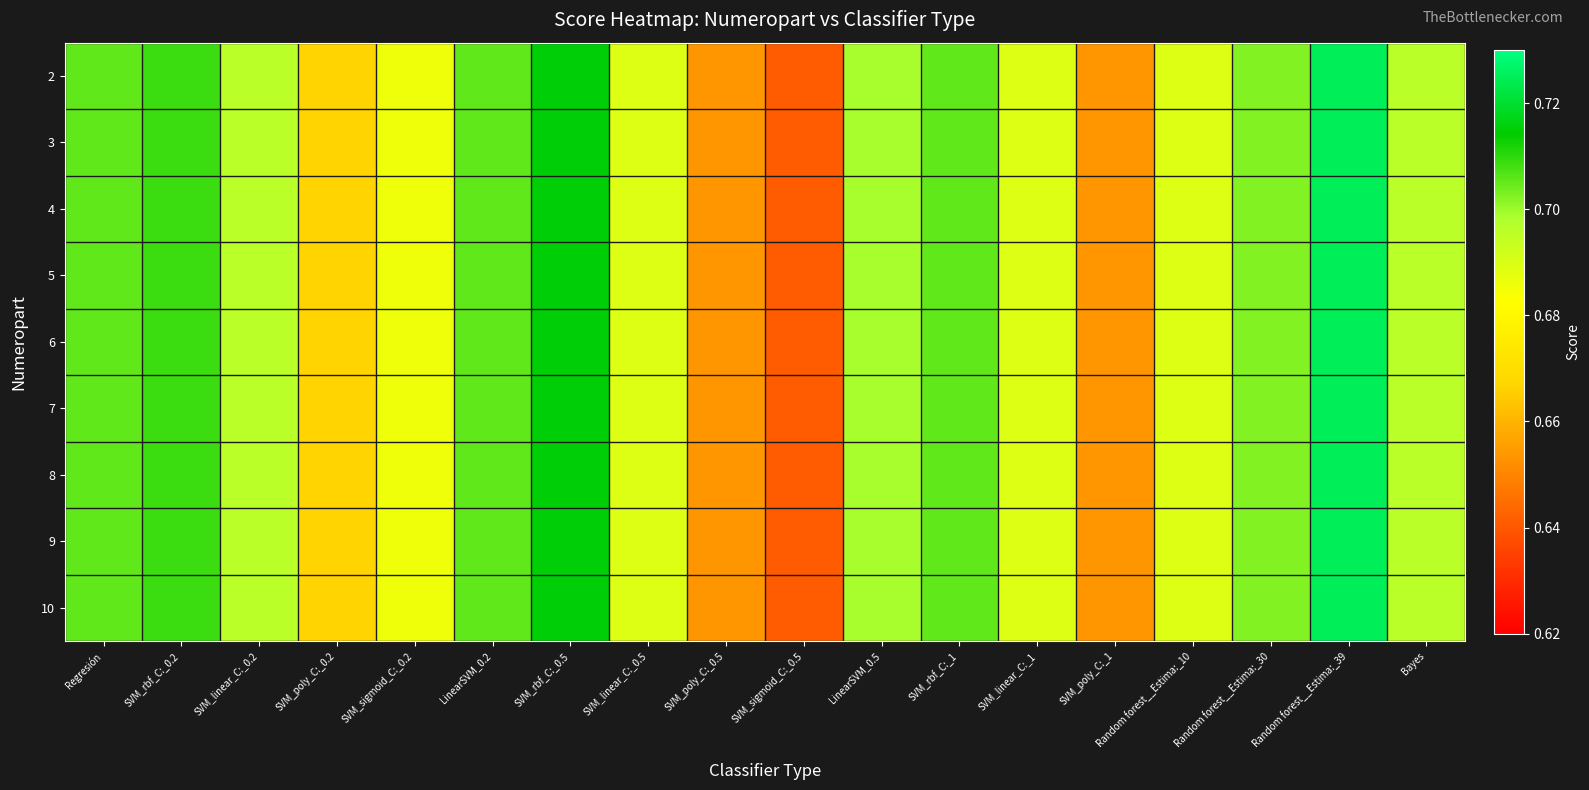

Rank the series at SVM_linear_C:_0.5 from lowest to highest value.

2, 3, 4, 5, 6, 7, 8, 9, 10